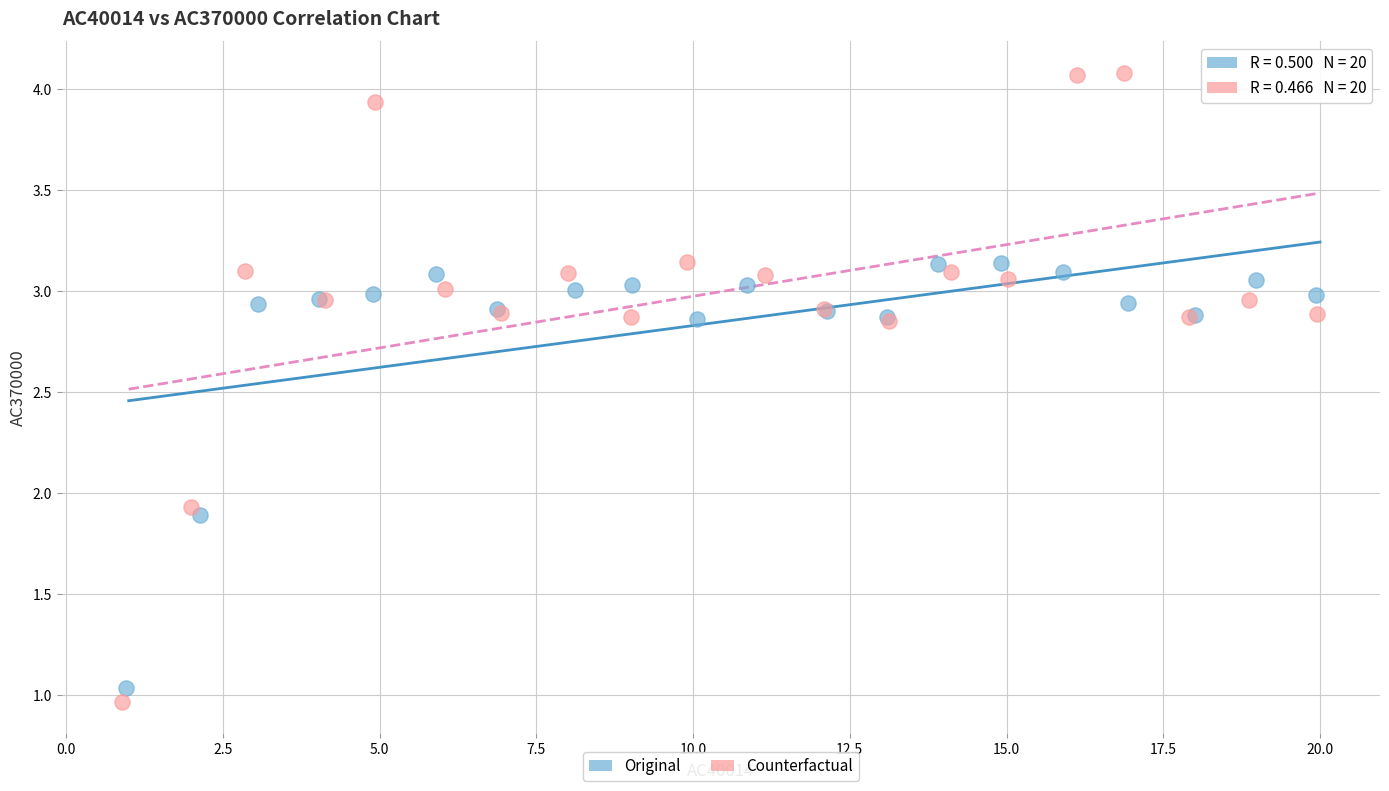

Which series has the widest spread of Y values?

Counterfactual